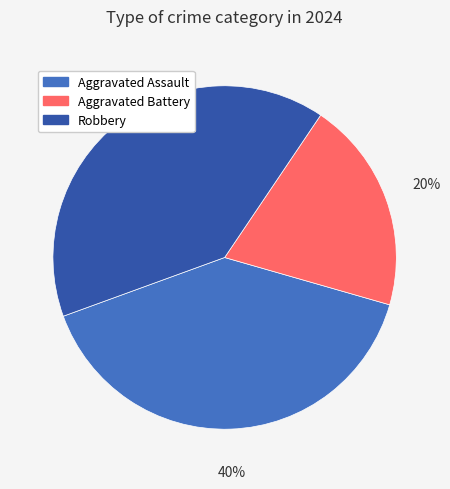

Do Robbery and Aggravated Assault together represent more than half of the pie?

Yes